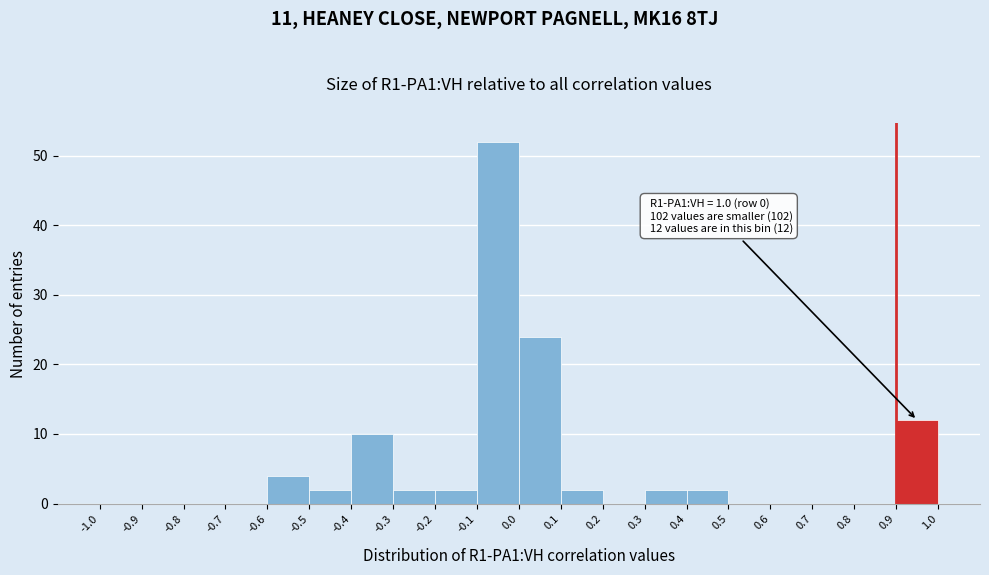

Over which range of the x-axis is the bar tallest?

-0.1 to 0.0